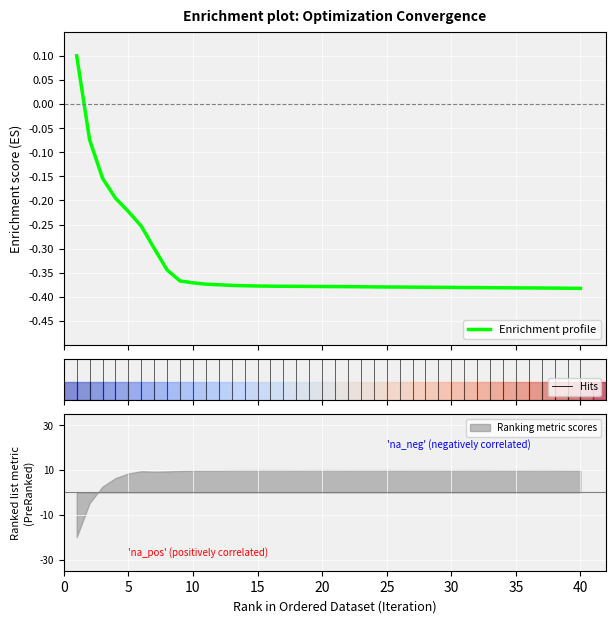

What is the lowest value of the Ranking metric scores series?

-20.0